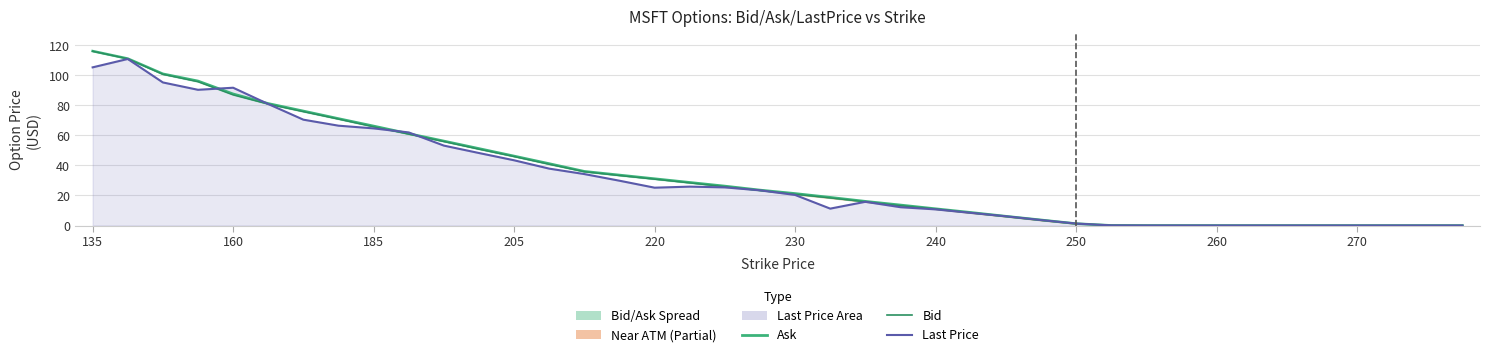

True or false: Ask has more than 1 interior local peaks.

False